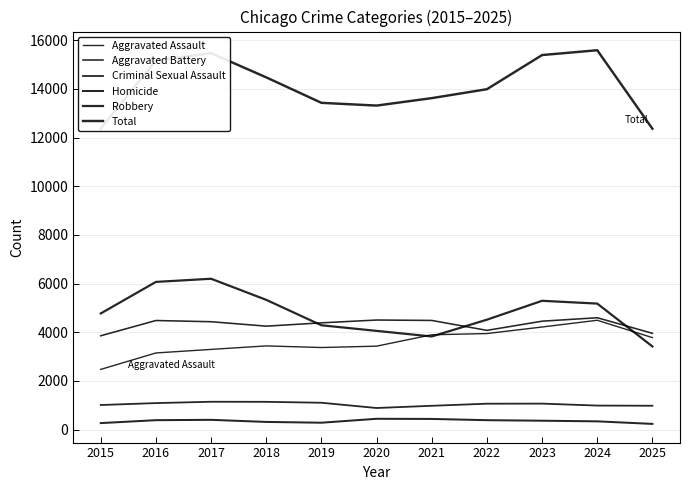

Is the value of Homicide at 2018 greater than the value of Aggravated Assault at 2016?

No